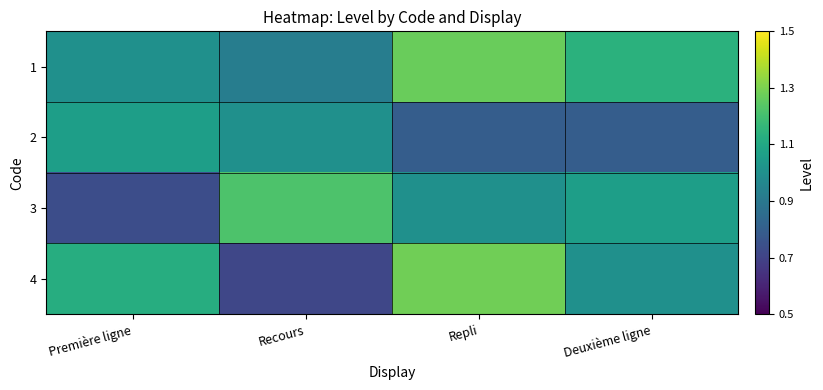

What is the difference between the highest and lowest values at Recours?

0.5